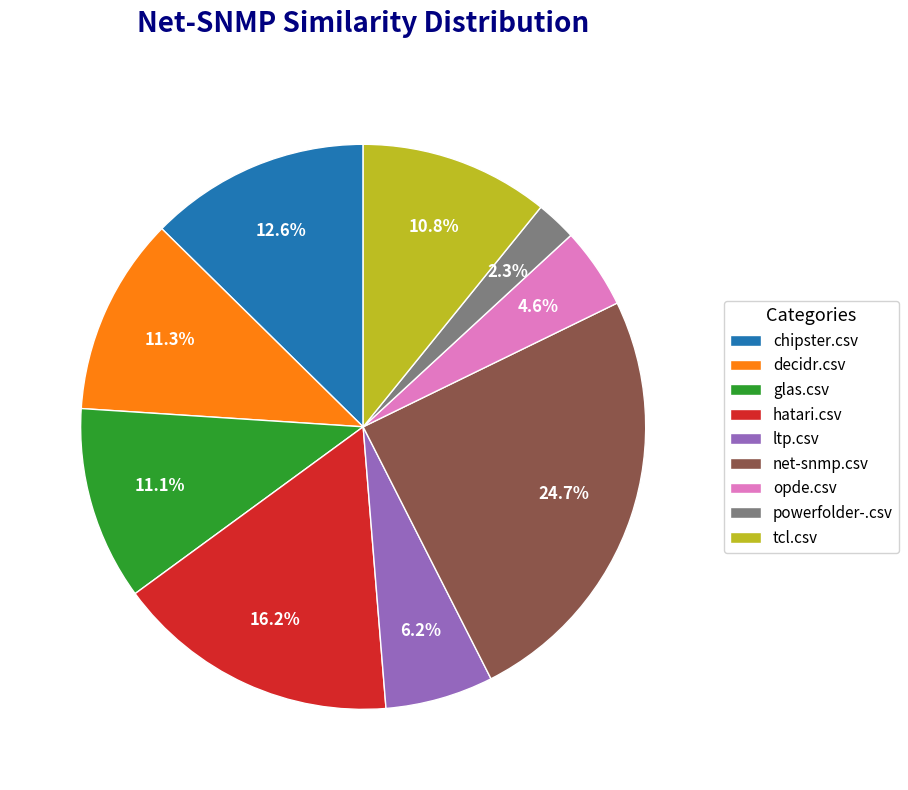

To the nearest percent, what percentage of the pie is decidr.csv?

11%